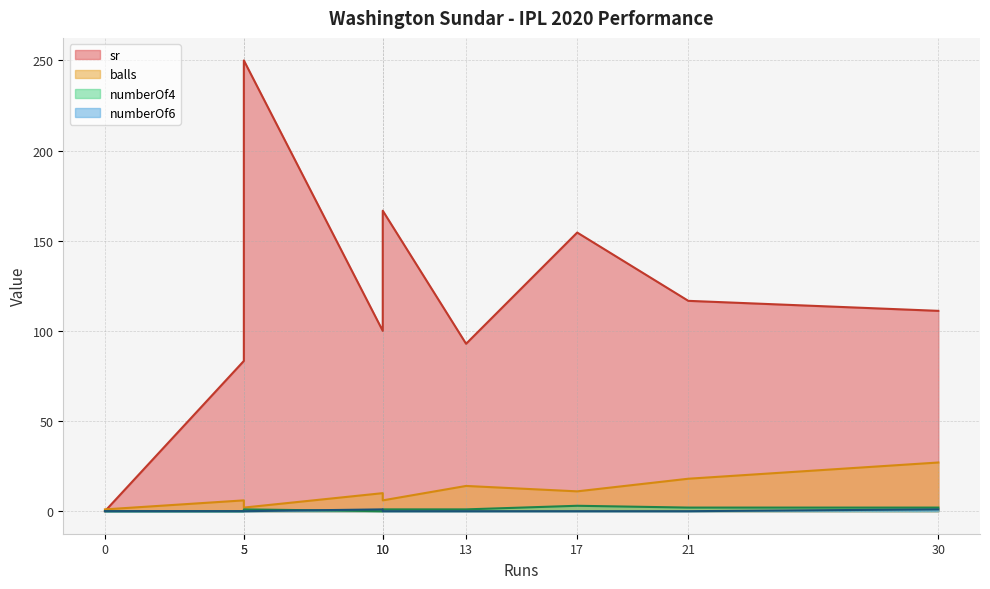

What is the maximum value for numberOf4?

3.0